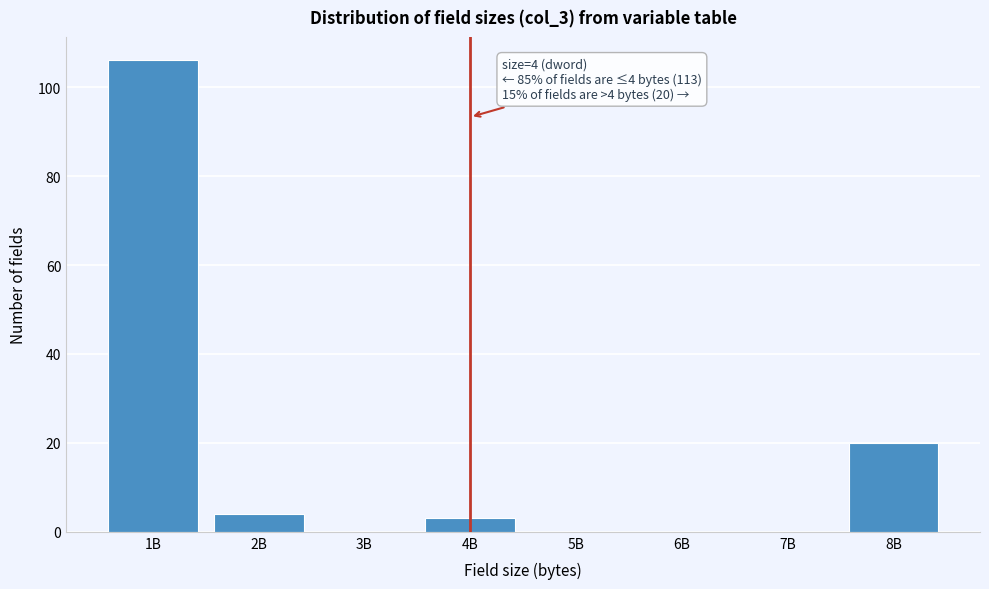

Reading left to right, list all the values displayed in this chart.

1B=106	2B=4	3B=0	4B=3	5B=0	6B=0	7B=0	8B=20